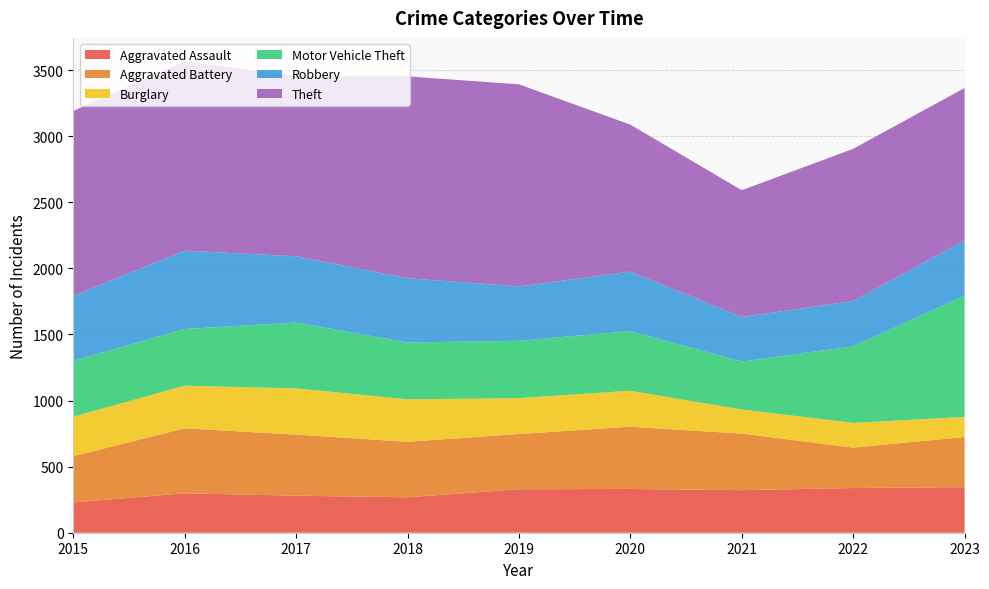

Reading left to right, extract all data points from this chart.

Aggravated Assault: 229	298	280	268	329	331	322	338	345
Aggravated Battery: 350	492	462	420	418	471	428	306	379
Burglary: 299	322	350	321	271	272	182	187	152
Motor Vehicle Theft: 423	429	498	430	434	451	363	579	918
Robbery: 491	593	501	486	411	450	337	343	417
Theft: 1399	1431	1364	1527	1529	1112	959	1151	1153